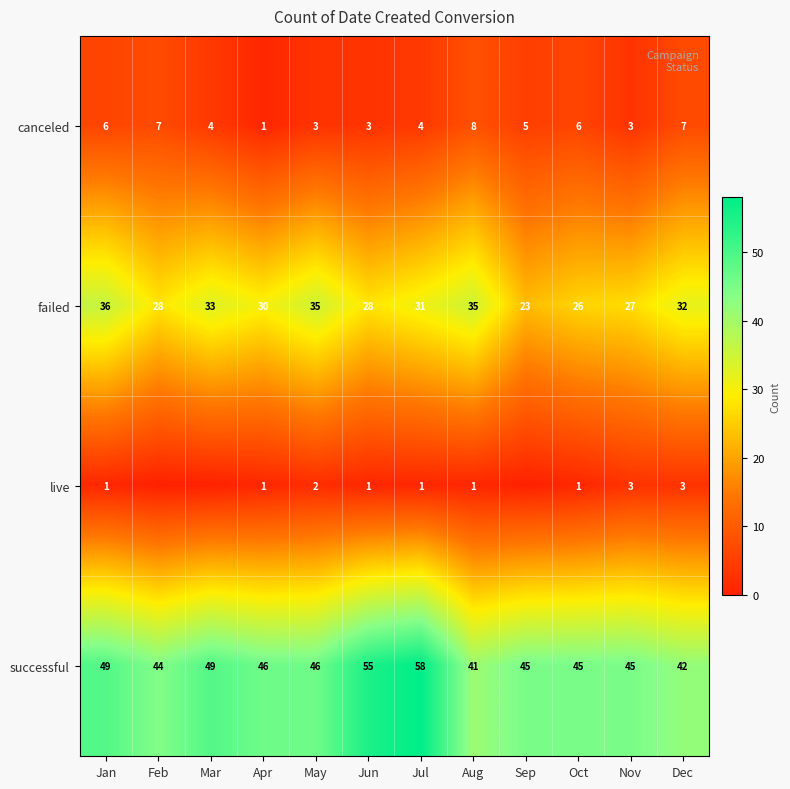

What is the difference between the maximum and minimum values in the failed series?

13